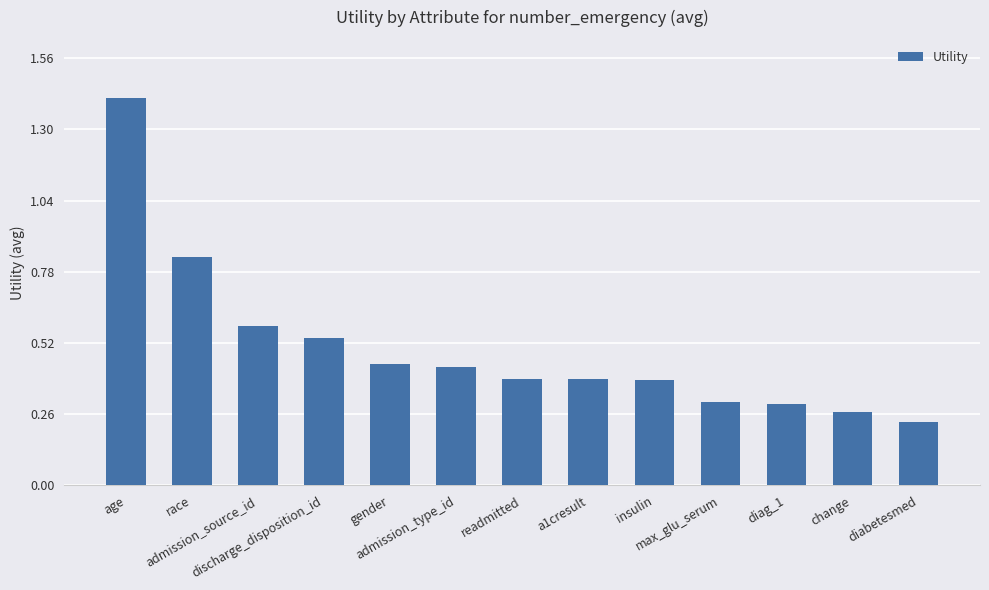

What is the greatest value displayed?

1.4